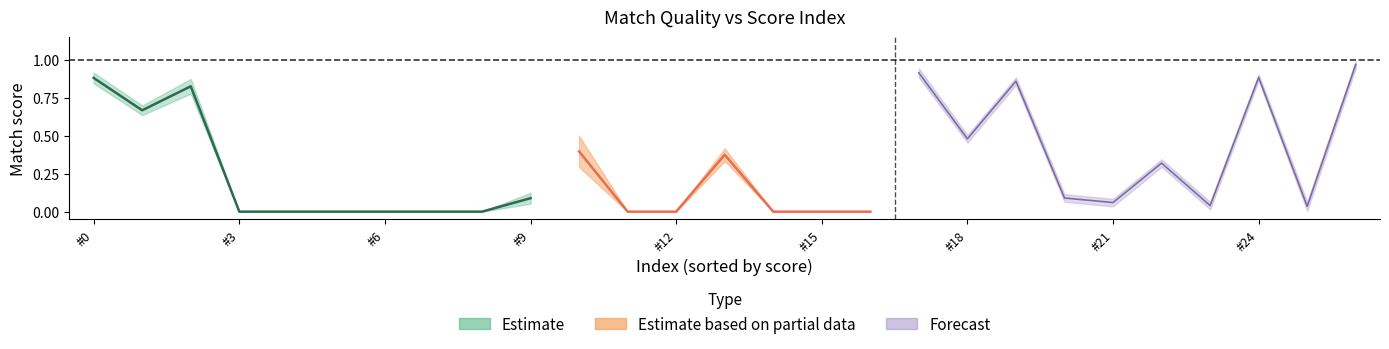

The value of match_iou at 6 is 0.4. True or false?

False